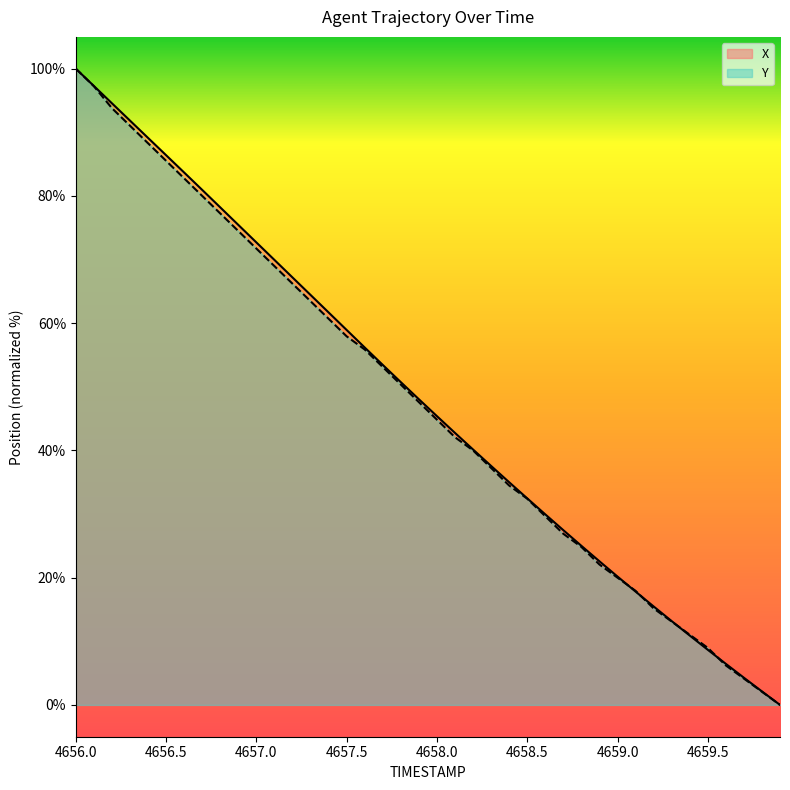

How many times do X and Y cross each other?

4